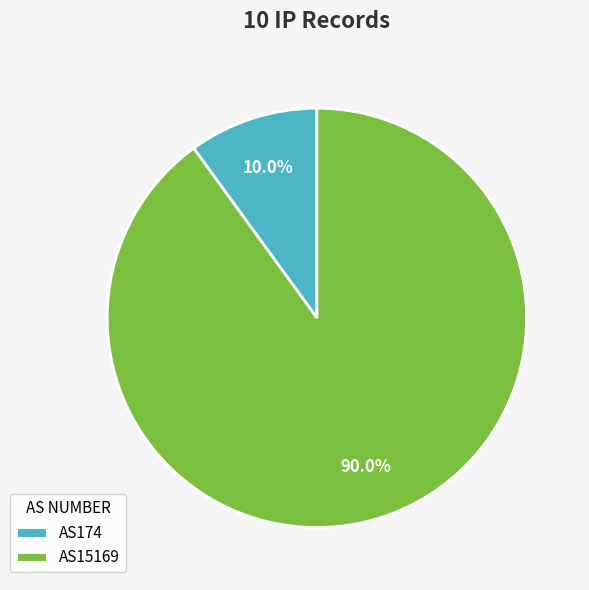

What is the largest slice in the pie chart?

AS15169